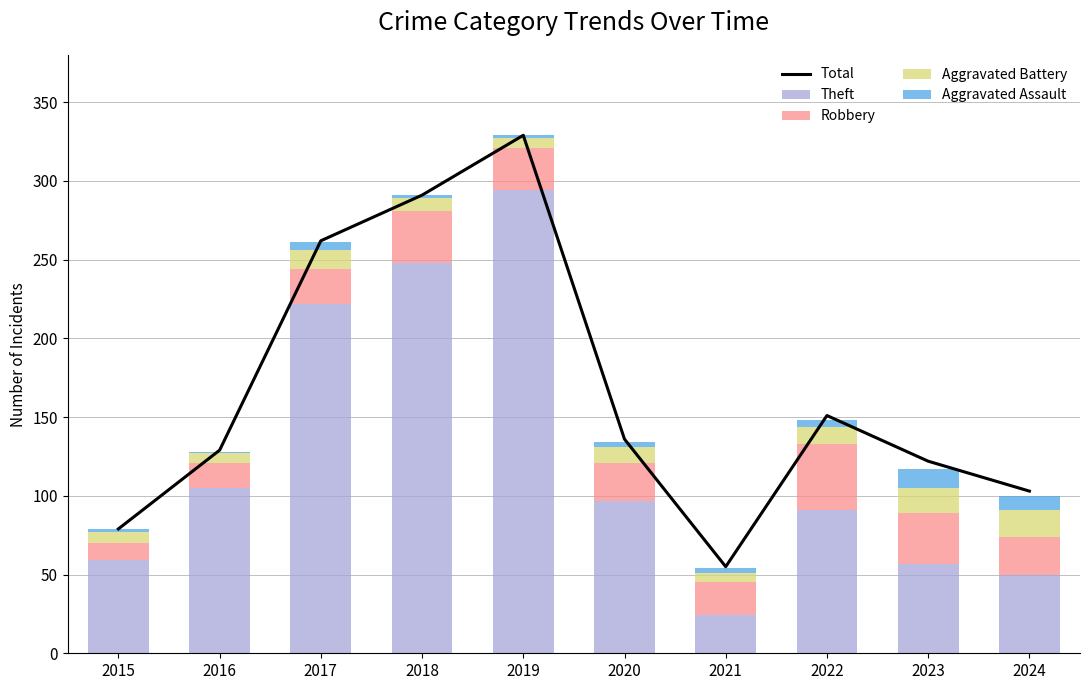

List the labels in order of Total value, smallest first.

2021, 2015, 2024, 2023, 2016, 2020, 2022, 2017, 2018, 2019